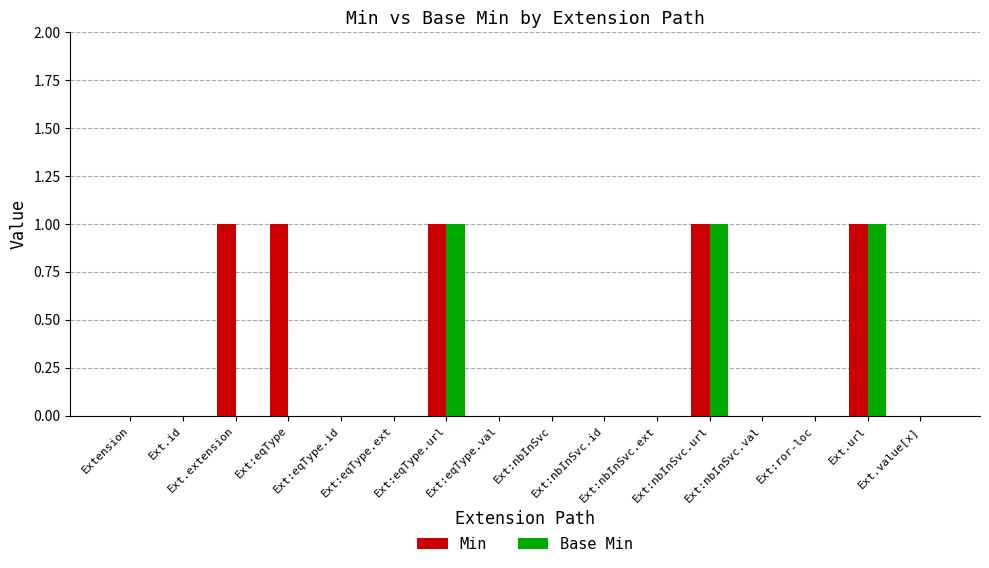

Which series has the largest total across all categories?

Min